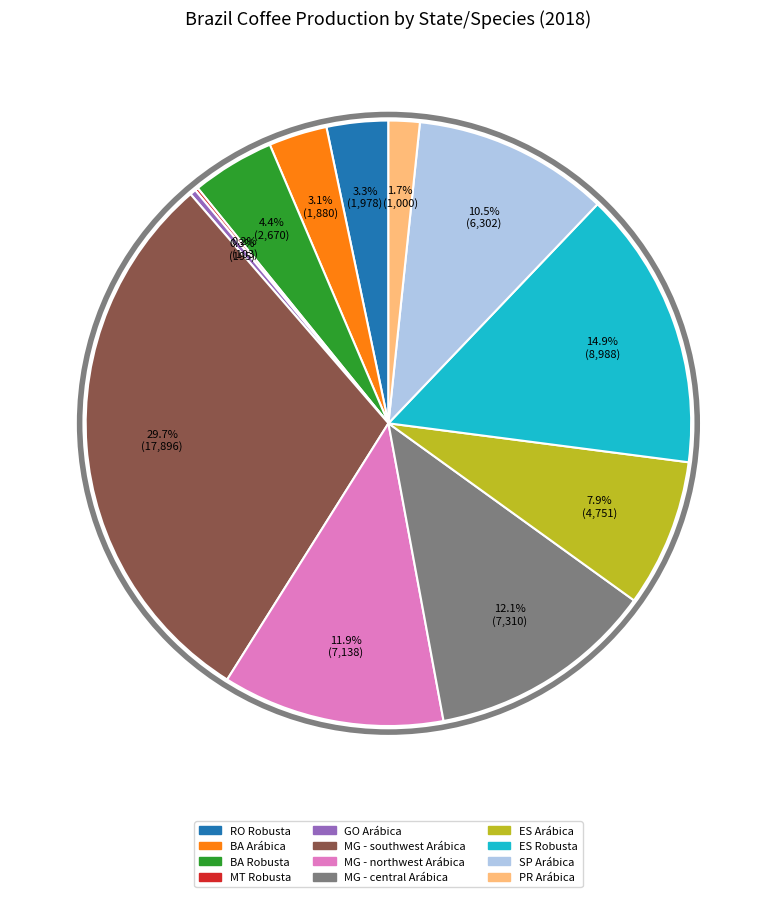

What portion of the pie excludes MG - northwest Arábica?

88.1%